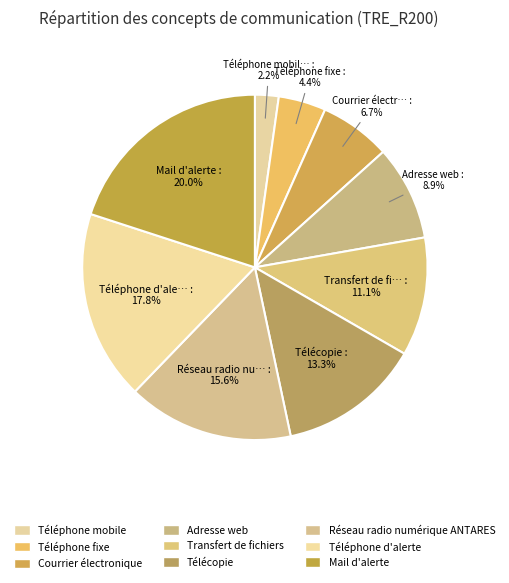

To the nearest percent, what is the difference between the Transfert de fichiers and Téléphone mobile slice percentages?

9%